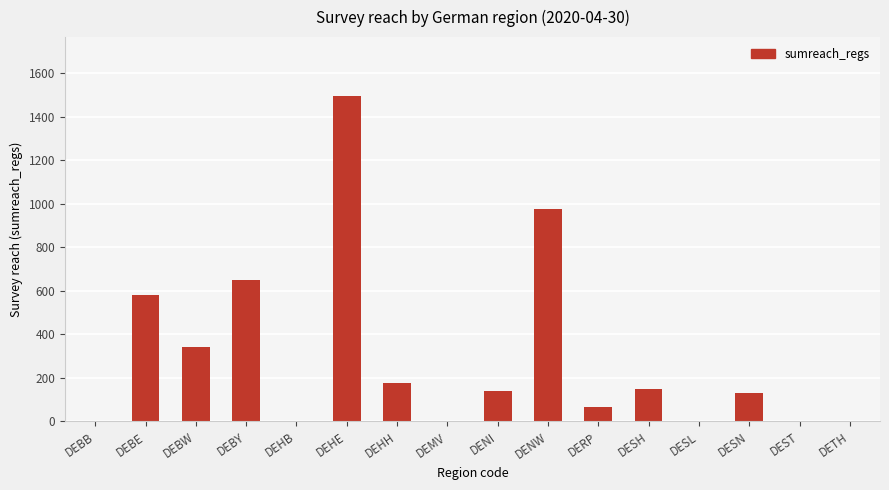

Count the number of data series in this chart.

1